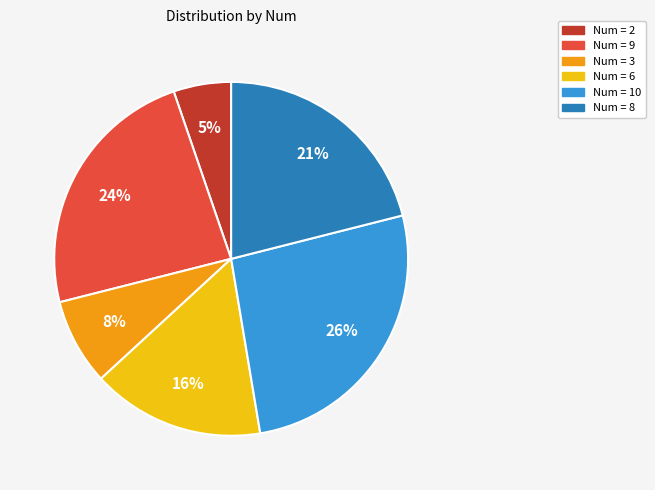

Does any single category account for the majority?

No